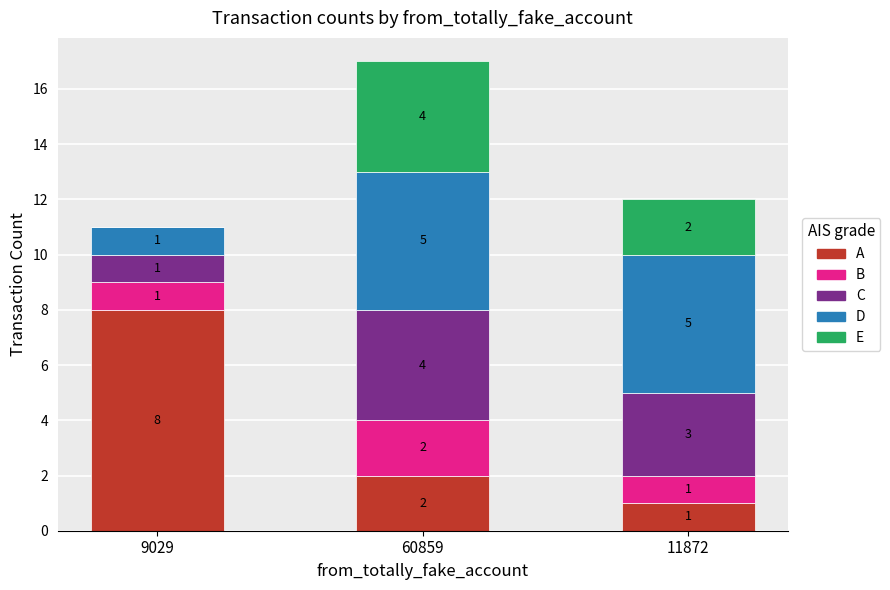

Reading left to right, what are the values for A?

9029=8	60859=2	11872=1